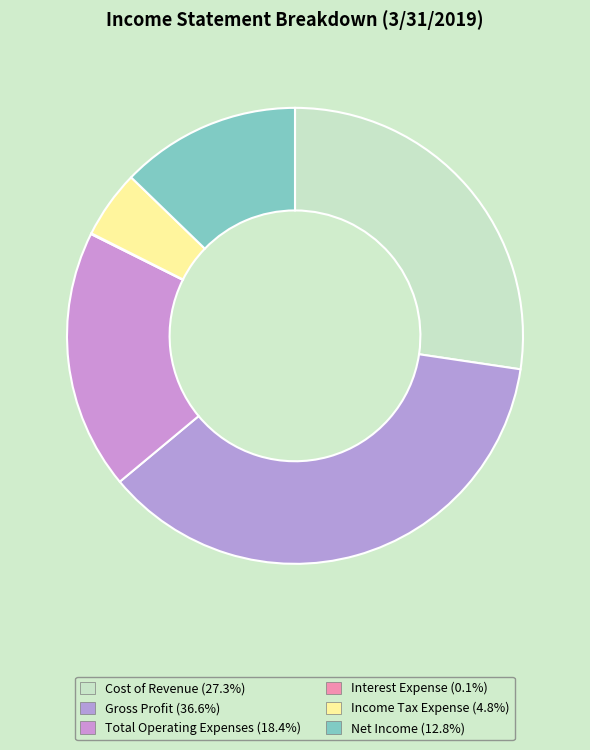

Does Gross Profit account for over 50% of the chart?

No